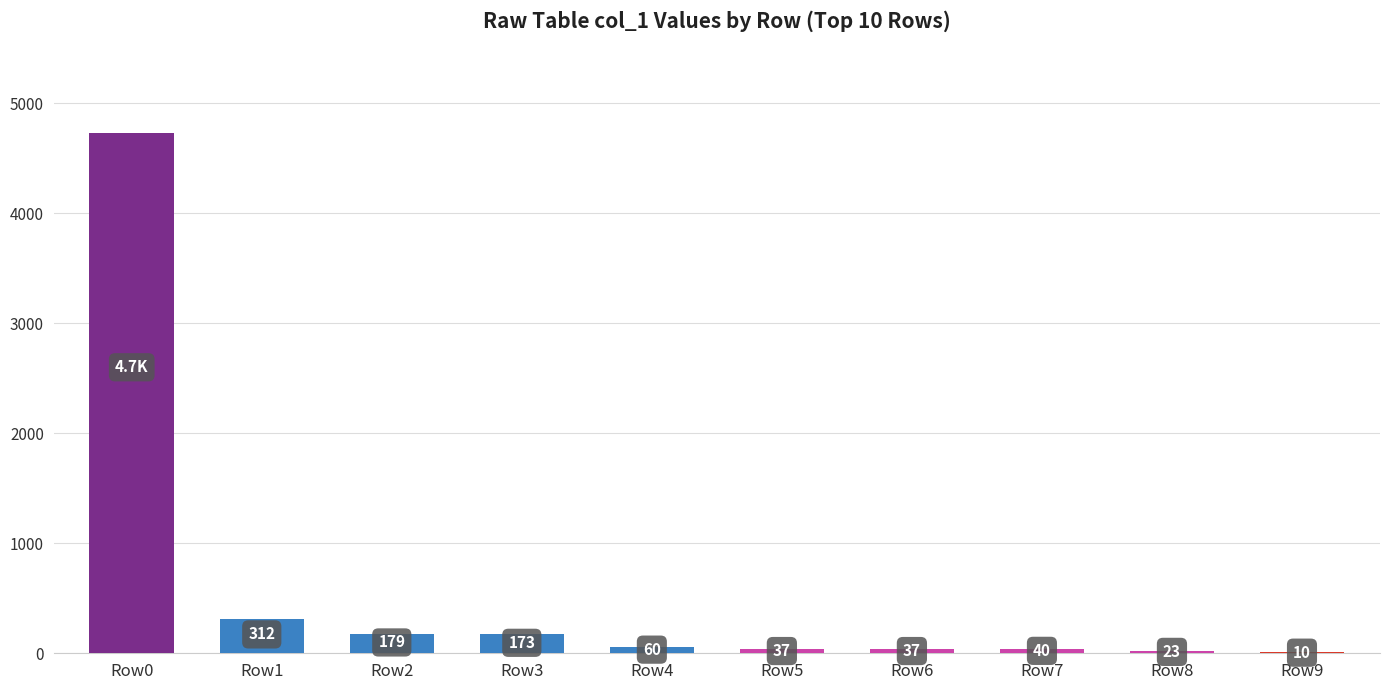

Reading left to right, list all the values displayed in this chart.

Row0=4727	Row1=312	Row2=179	Row3=173	Row4=60	Row5=37	Row6=37	Row7=40	Row8=23	Row9=10